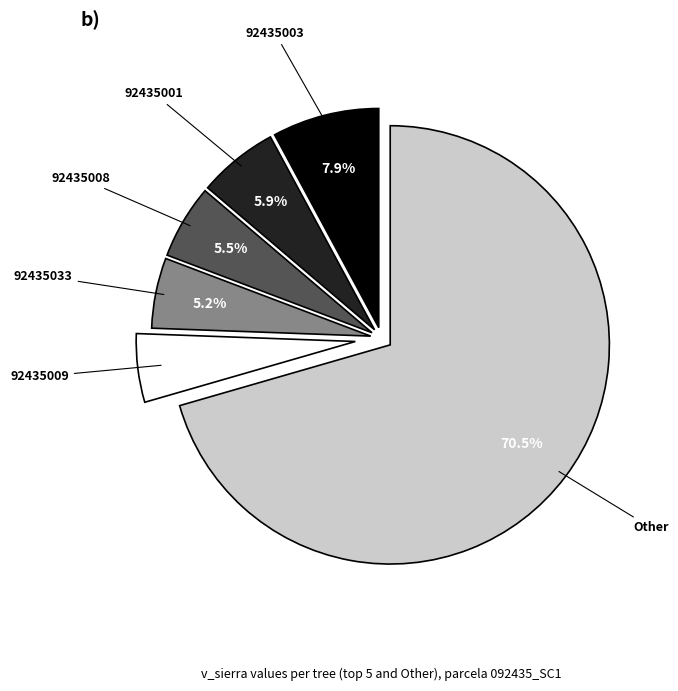

To the nearest percent, what is the average slice percentage?

17%